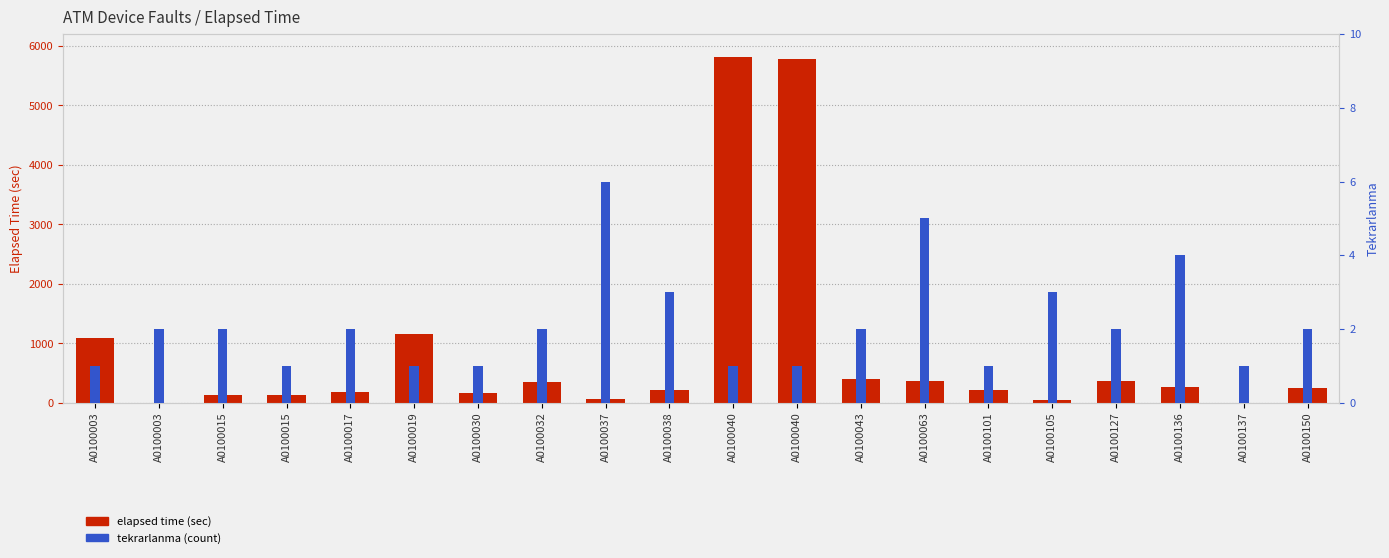

At how many categories does at least one series exceed 2599?

2